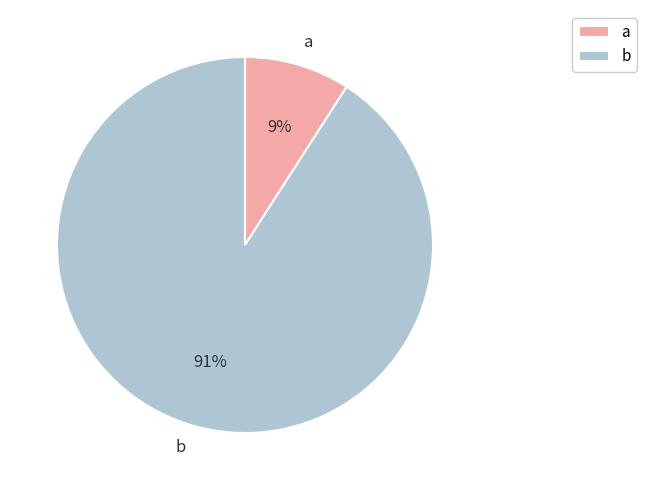

Combined, do b and a account for over 50%?

Yes